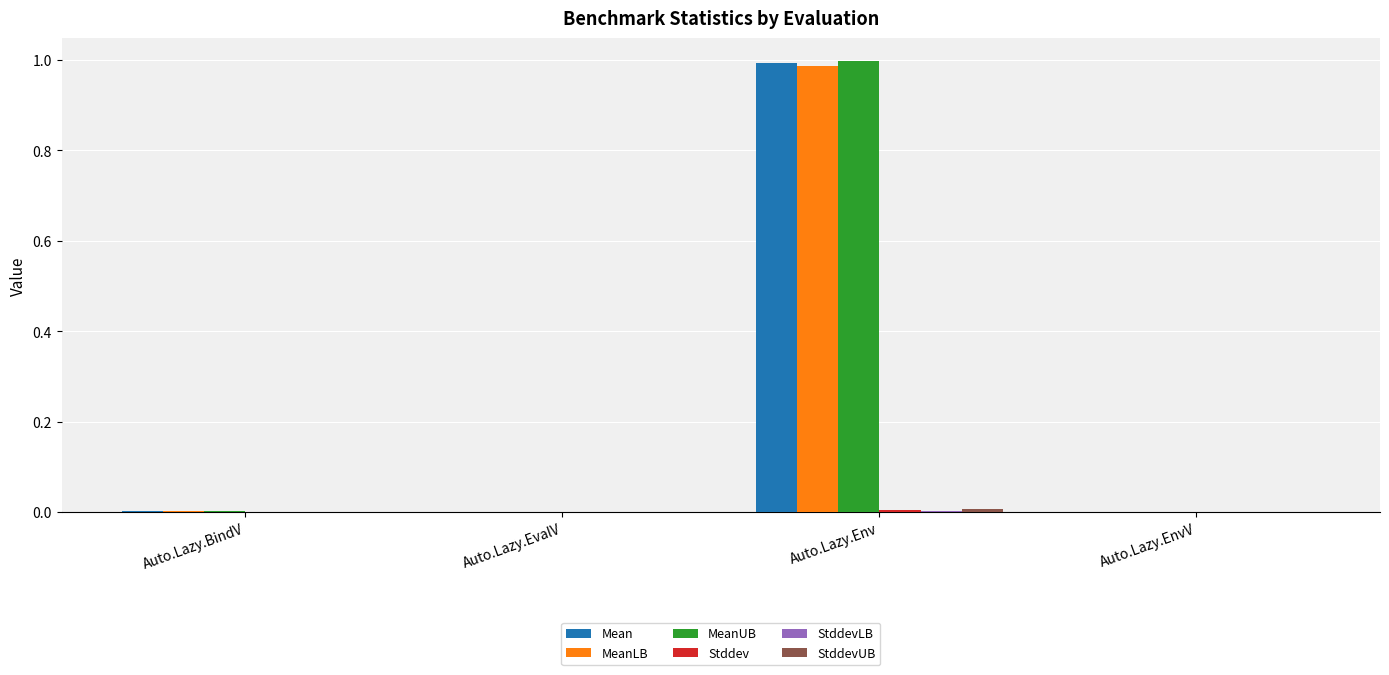

Which label corresponds to the largest value in the chart?

Auto.Lazy.Env